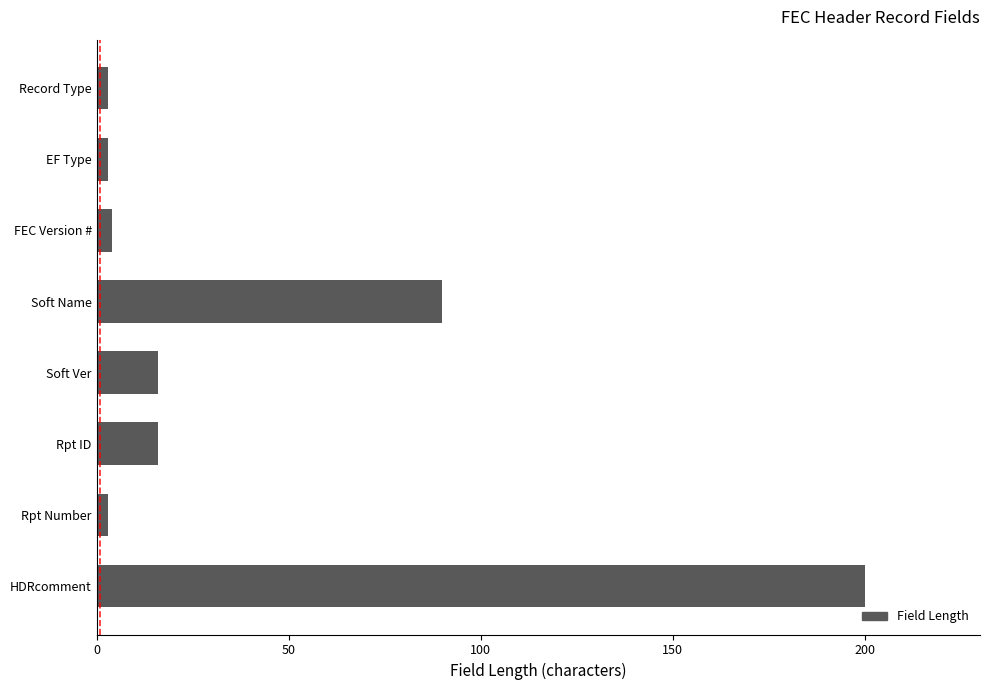

Reading bottom to top, transcribe all the data shown in this chart.

HDRcomment=200	Rpt Number=3	Rpt ID=16	Soft Ver=16	Soft Name=90	FEC Version #=4	EF Type=3	Record Type=3